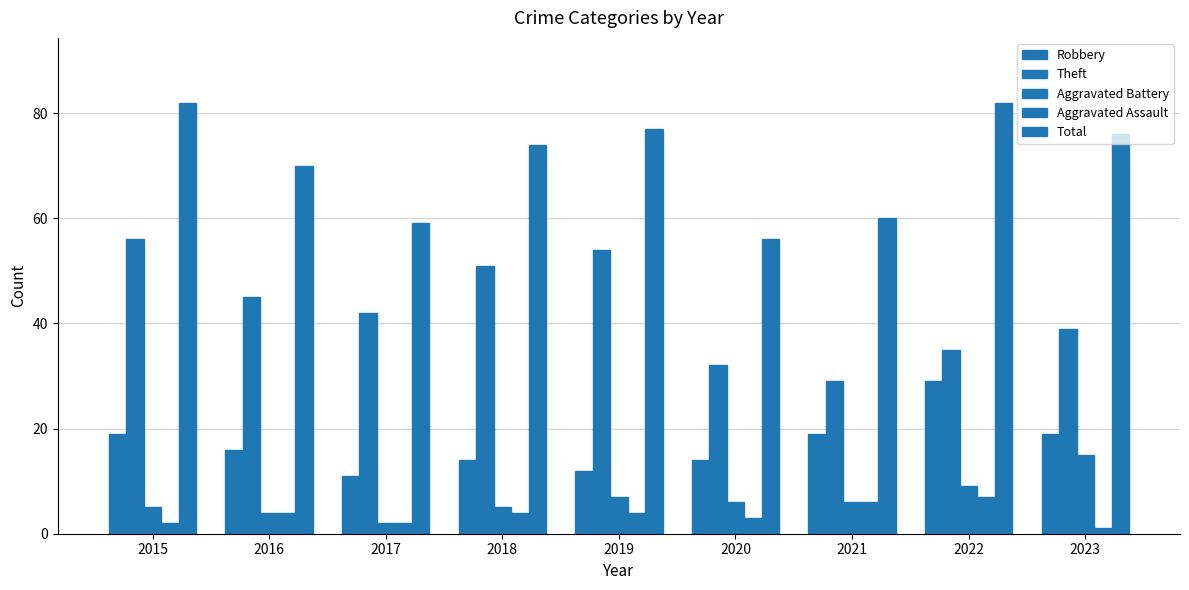

Between 2017 and 2023, which series saw the biggest shift?

Total